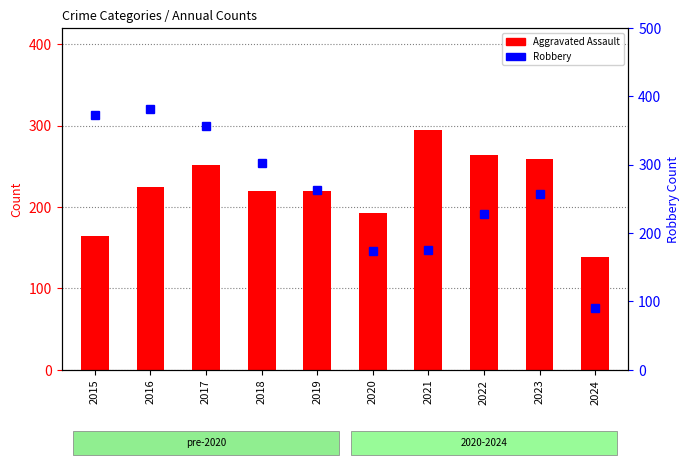

Is it true that Robbery equals 44 at 2021?

False